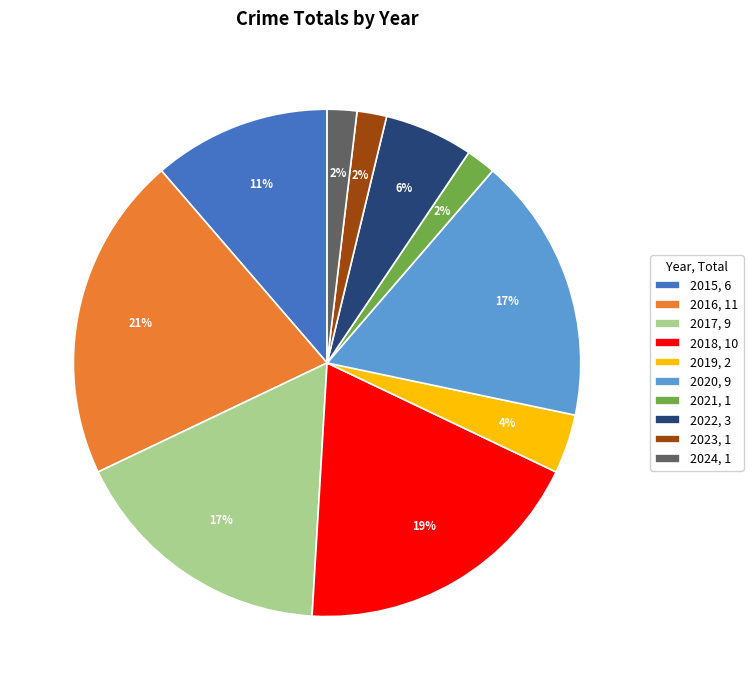

Is there a majority slice in this chart?

No